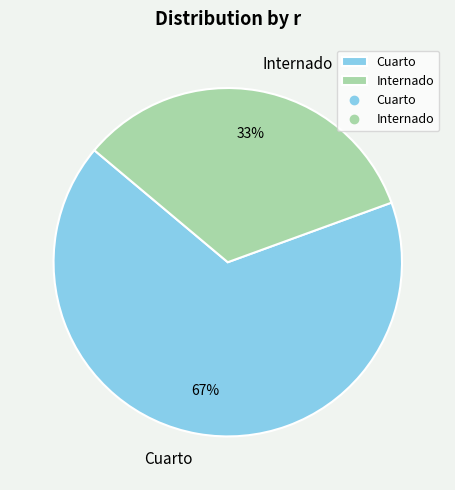

To the nearest percent, what portion does Cuarto represent?

67%